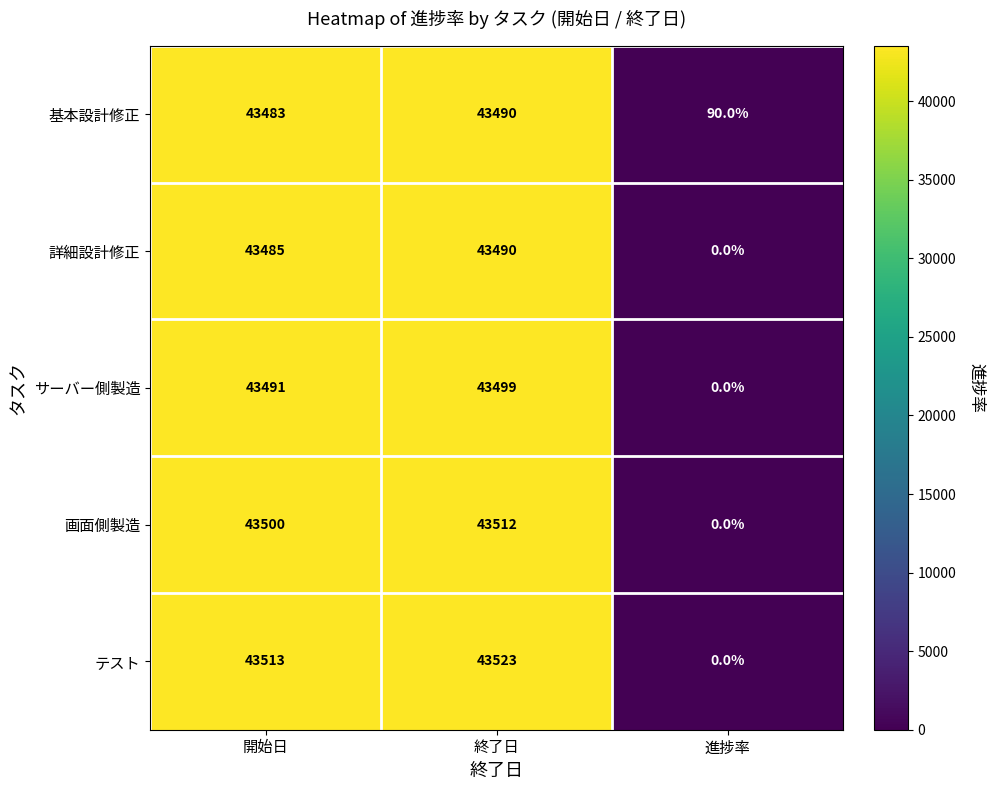

At which label is テスト closest to 21761?

開始日